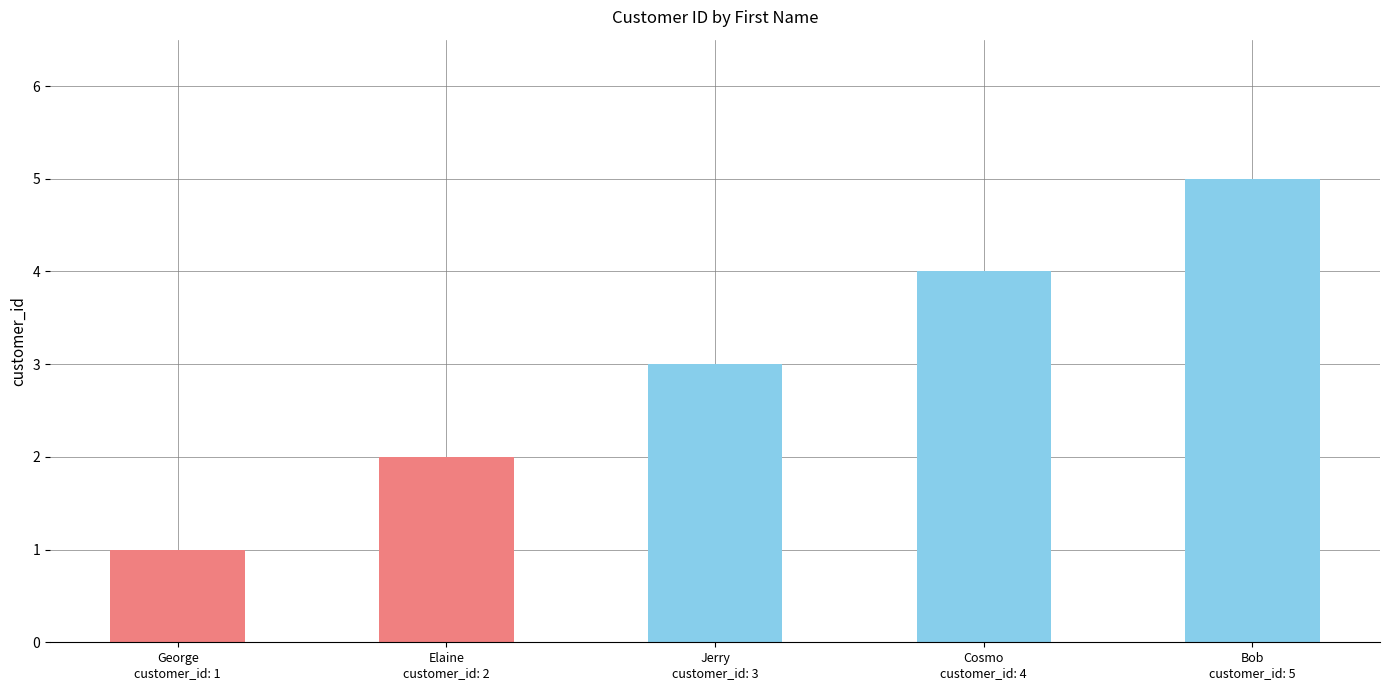

How many data points are less than 3?

2